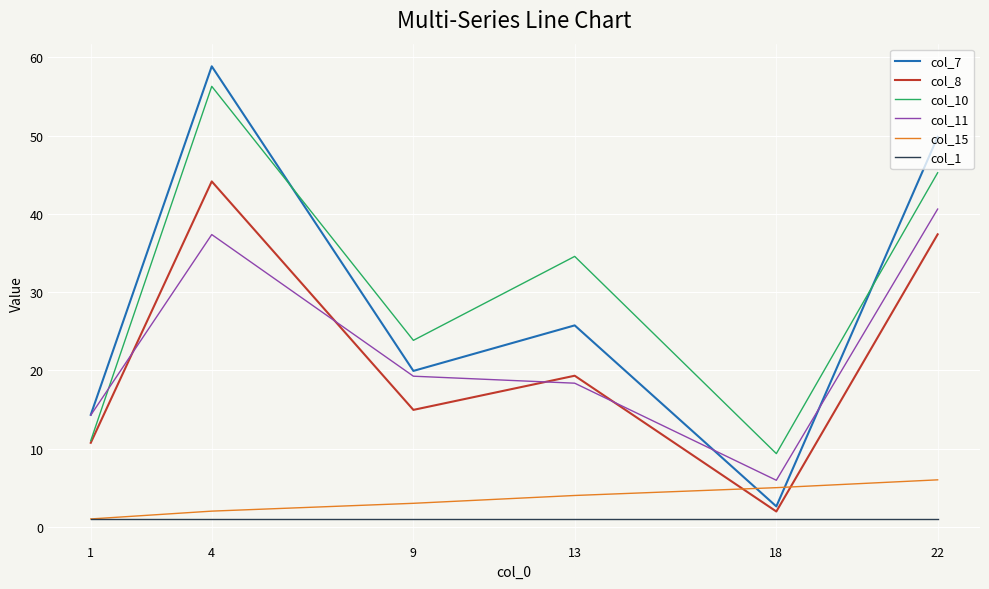

Count the col_15 values in the range 2 to 5.

4